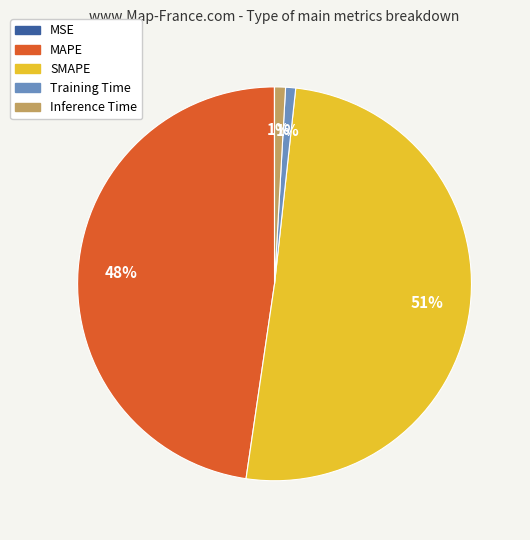

Combined, do Inference Time and MAPE account for over 50%?

No